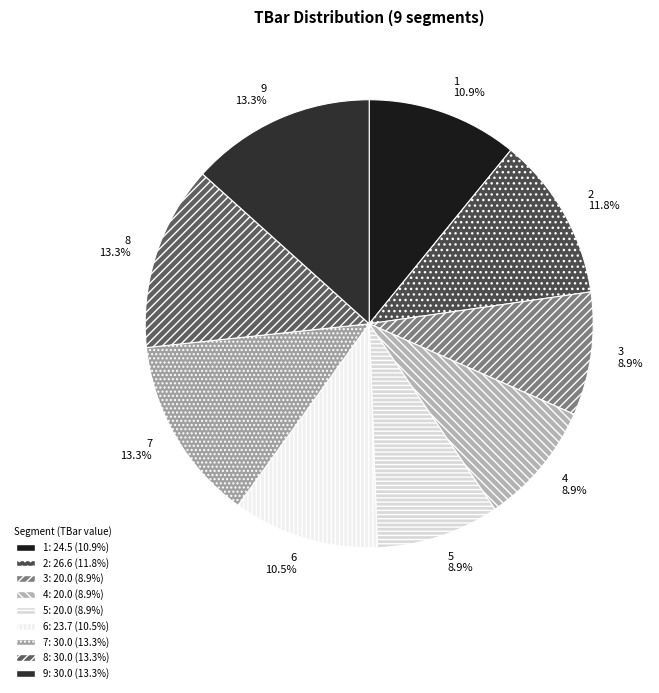

What is the total percentage of 6 and 4?

19.4%